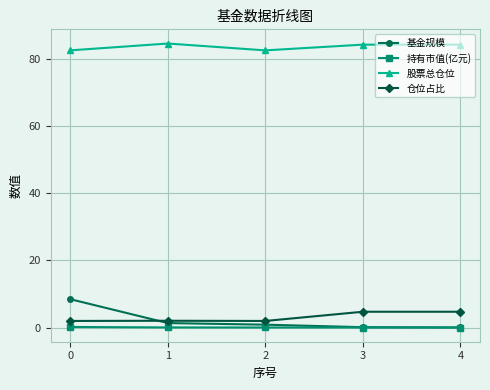

True or false: 基金规模 has more than 1 interior local peaks.

False